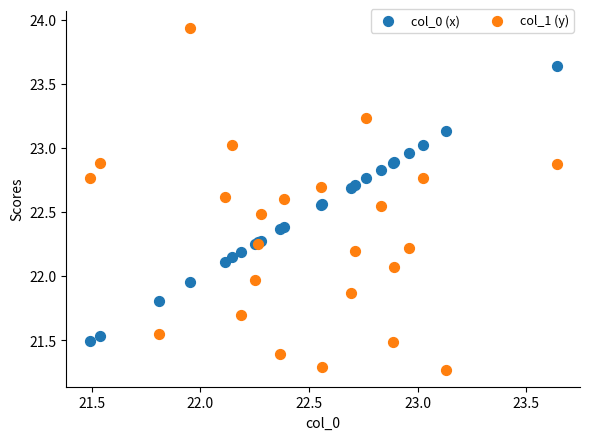

Which series has the widest spread of Y values?

col_1 (y)